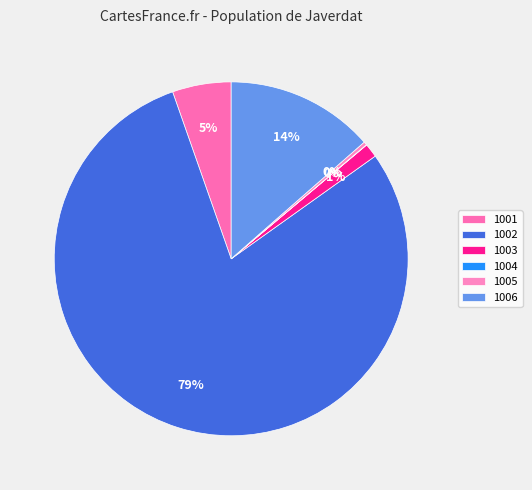

Combined, what portion of the pie is 1001 and 1005?

5.7%